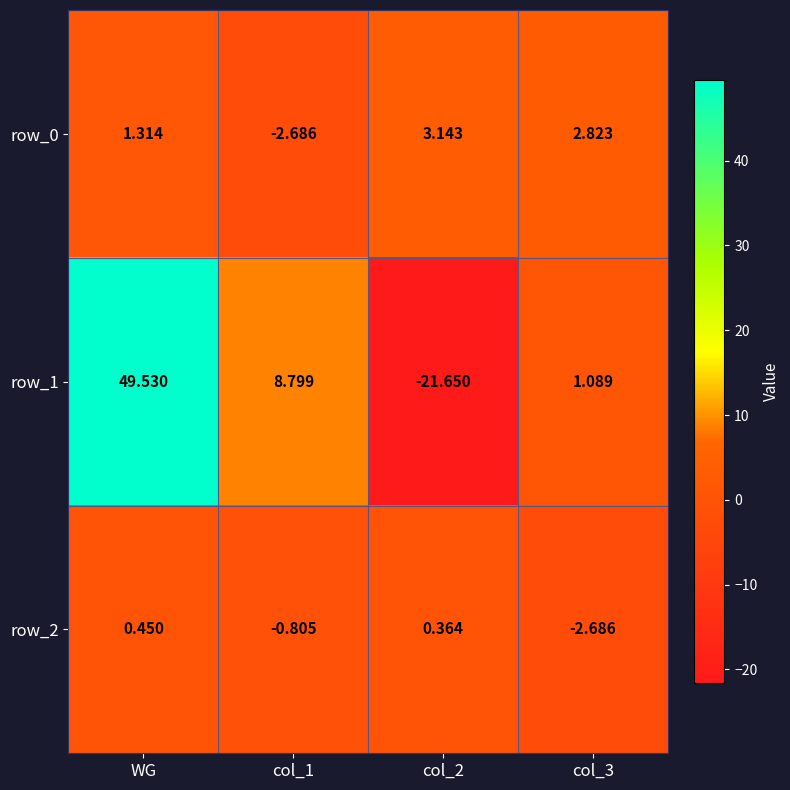

List the series in order of their peak value, highest first.

row_1, row_0, row_2